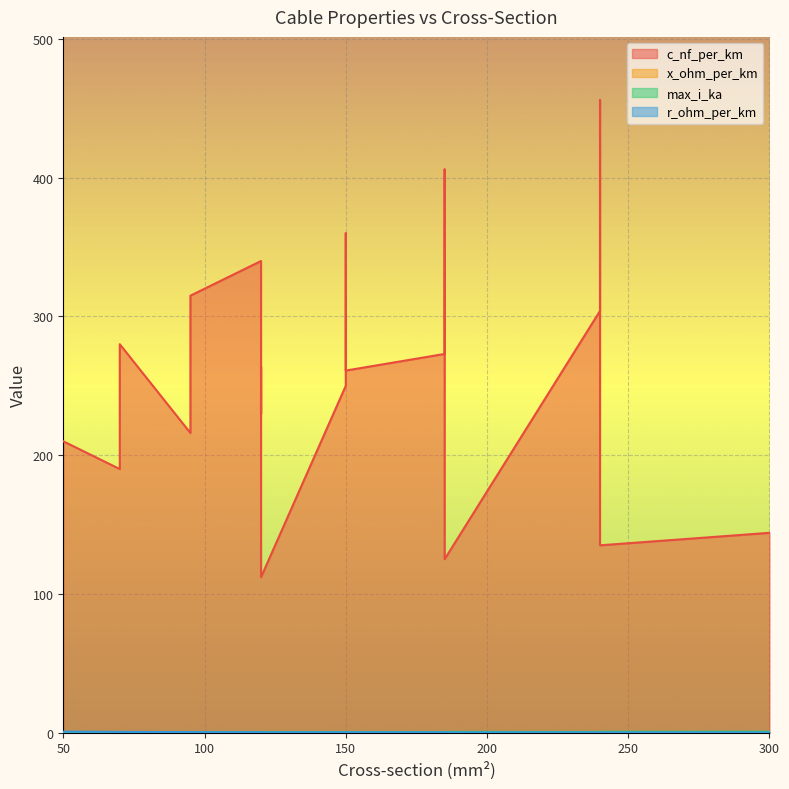

In c_nf_per_km, how many points are higher than both neighbors (excluding endpoints)?

3